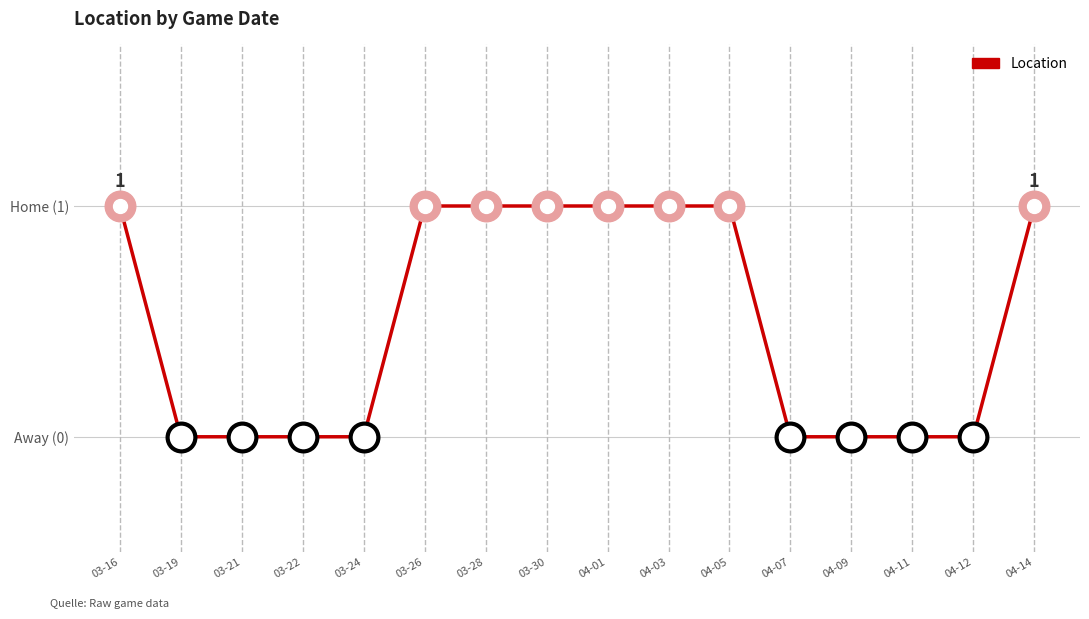

Reading left to right, list all the values displayed in this chart.

03-16=1	03-19=0	03-21=0	03-22=0	03-24=0	03-26=1	03-28=1	03-30=1	04-01=1	04-03=1	04-05=1	04-07=0	04-09=0	04-11=0	04-12=0	04-14=1